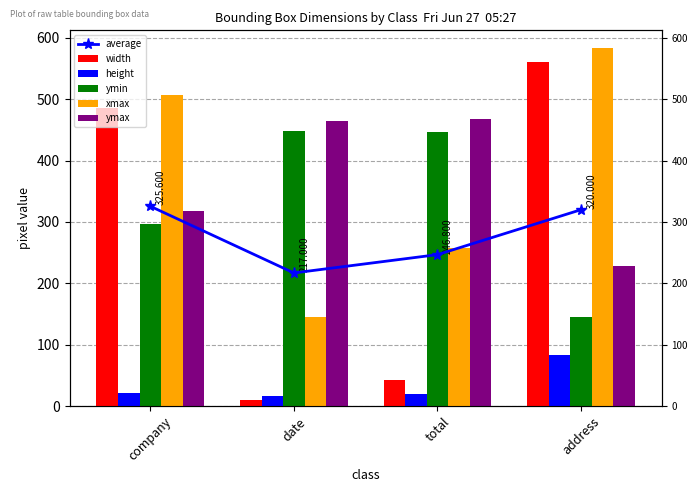

At which category does the chart reach its minimum across all series?

date